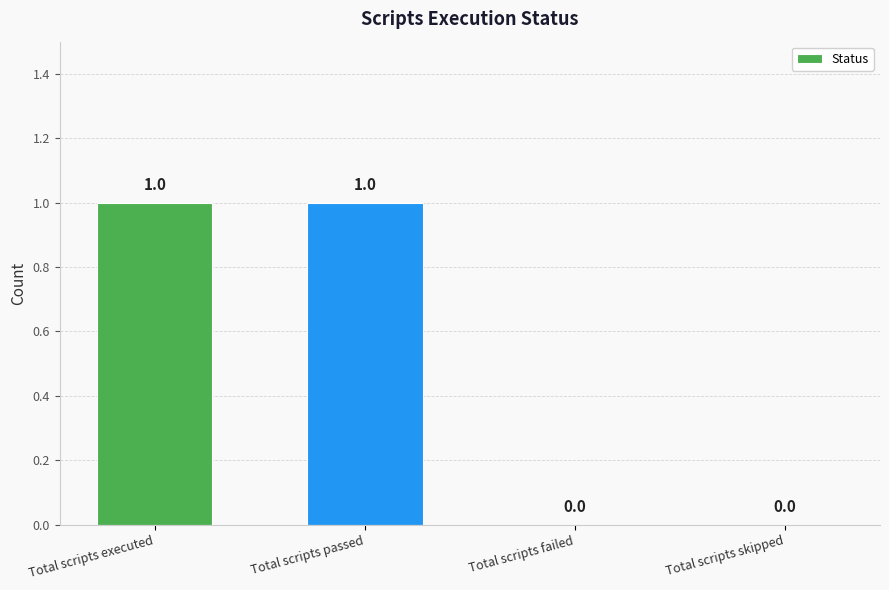

Which has a higher value, Total scripts skipped or Total scripts passed?

Total scripts passed